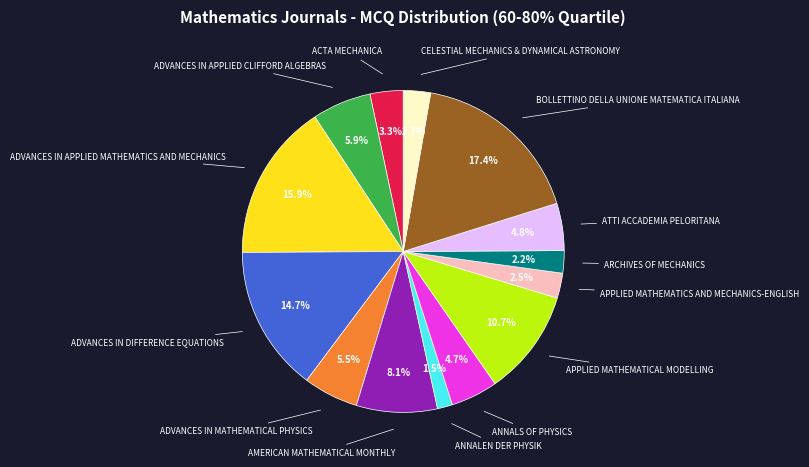

Is there any slice that represents more than half of the pie?

No